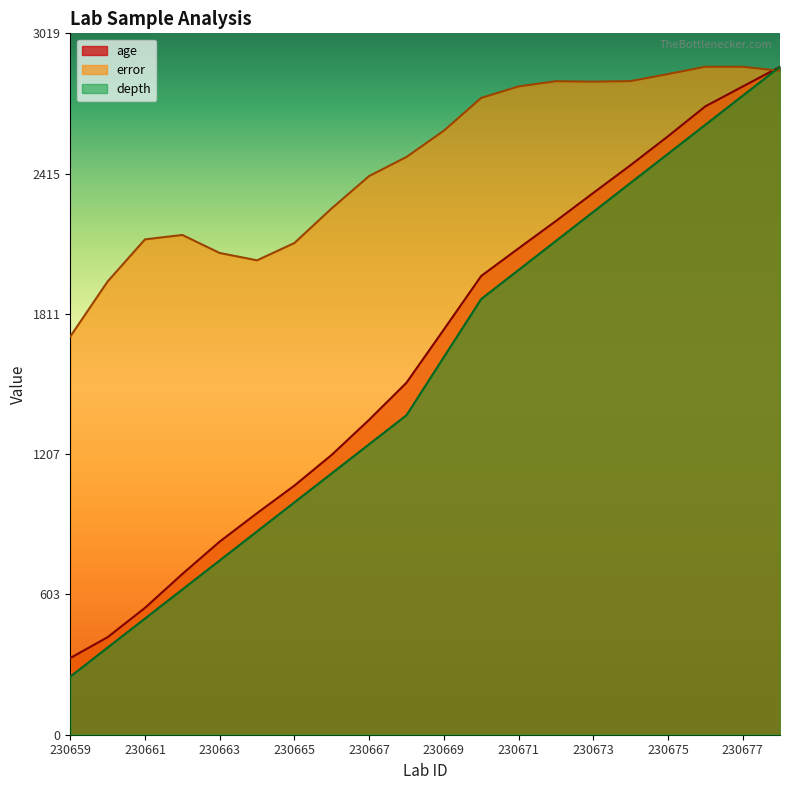

The value of age at 230677 is 2790.8. True or false?

True